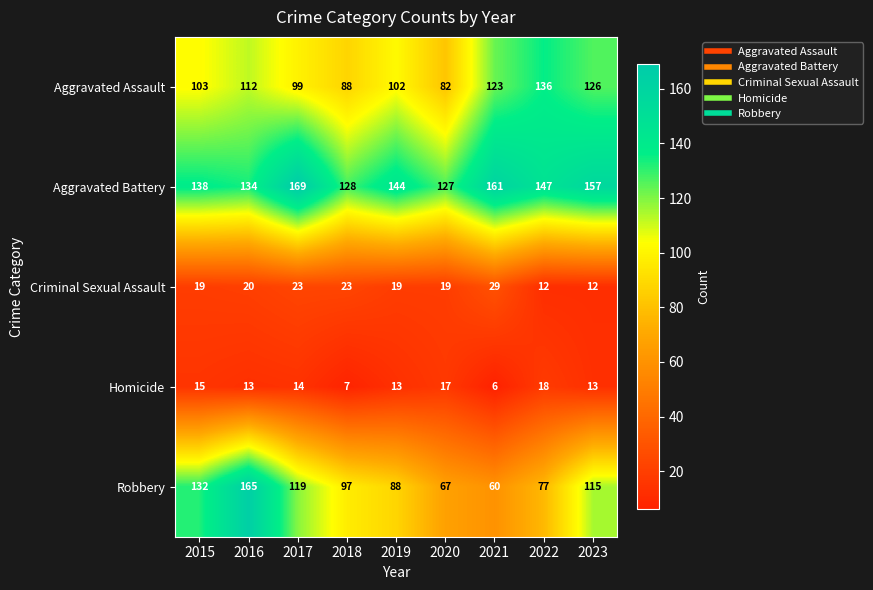

Which label corresponds to the largest value in the chart?

2017